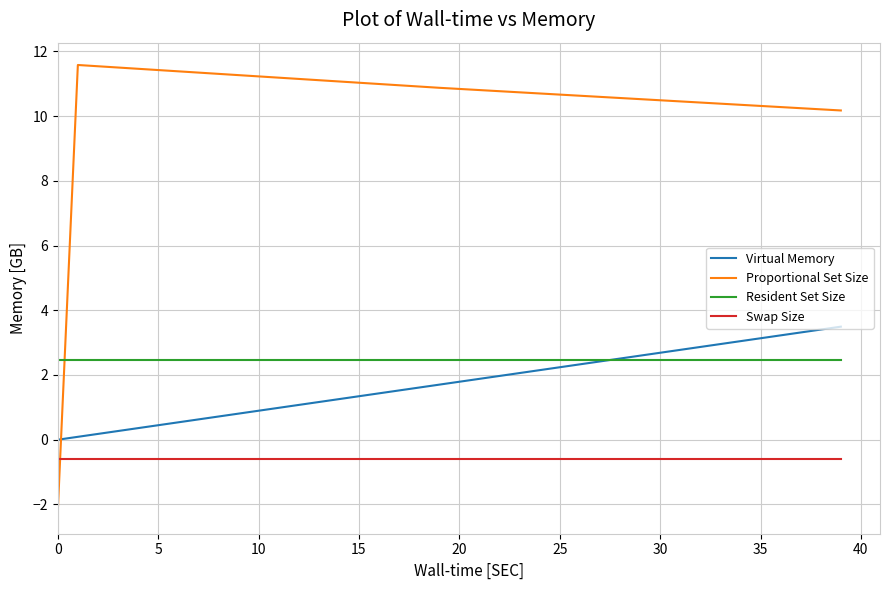

Which series has the largest total across all categories?

Proportional Set Size